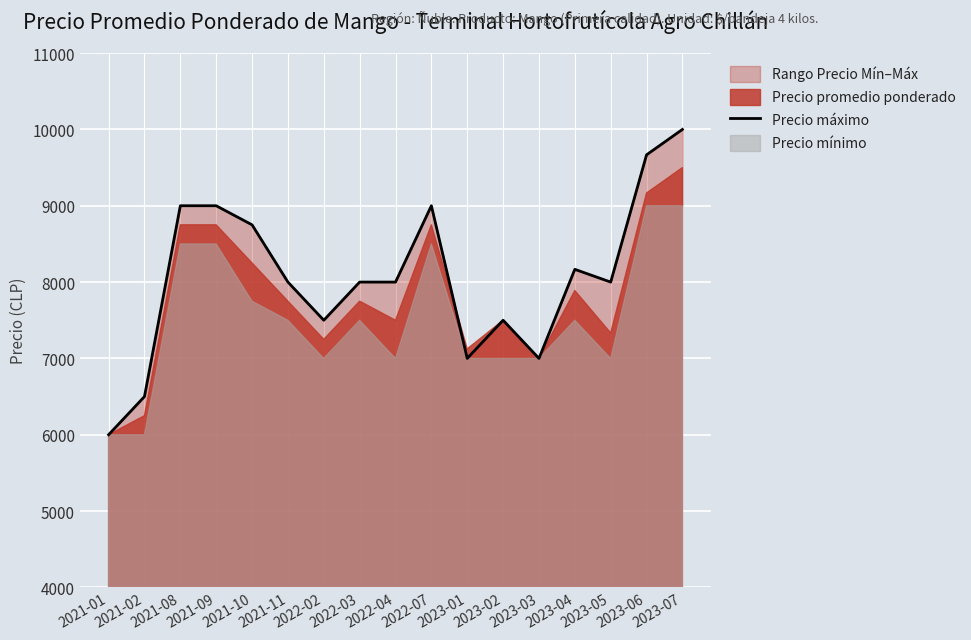

Which category has the highest value across all series?

2023-07